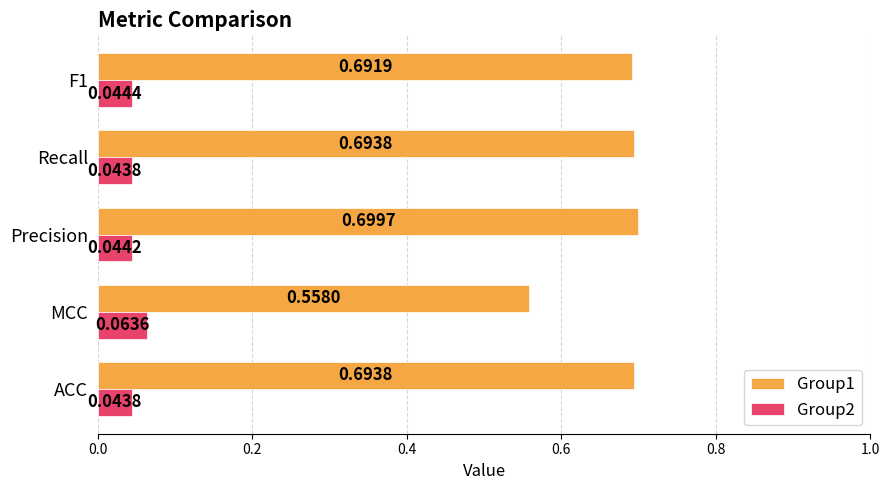

Which category has the highest value across all series?

Precision